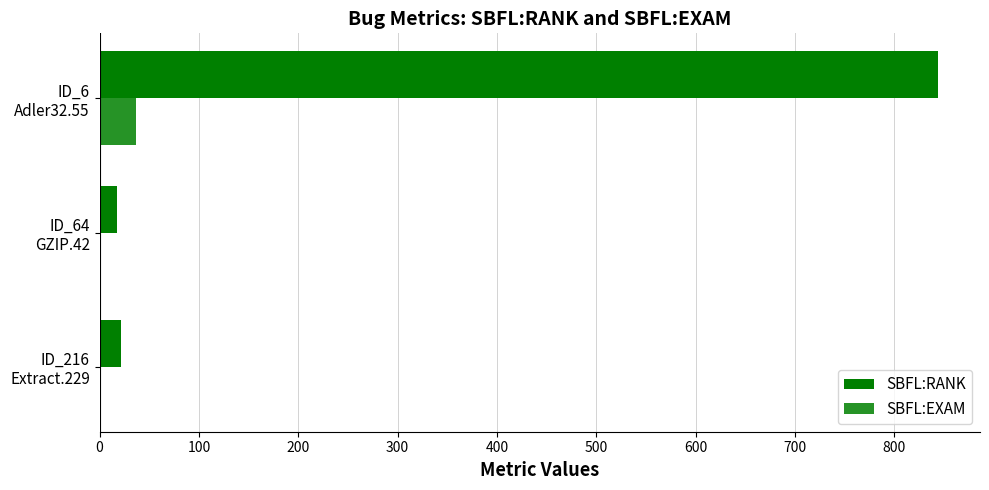

Reading left to right, what are all the values shown in this chart?

SBFL:RANK: 22.0	18.0	844.0
SBFL:EXAM: 0.9	0.8	36.5